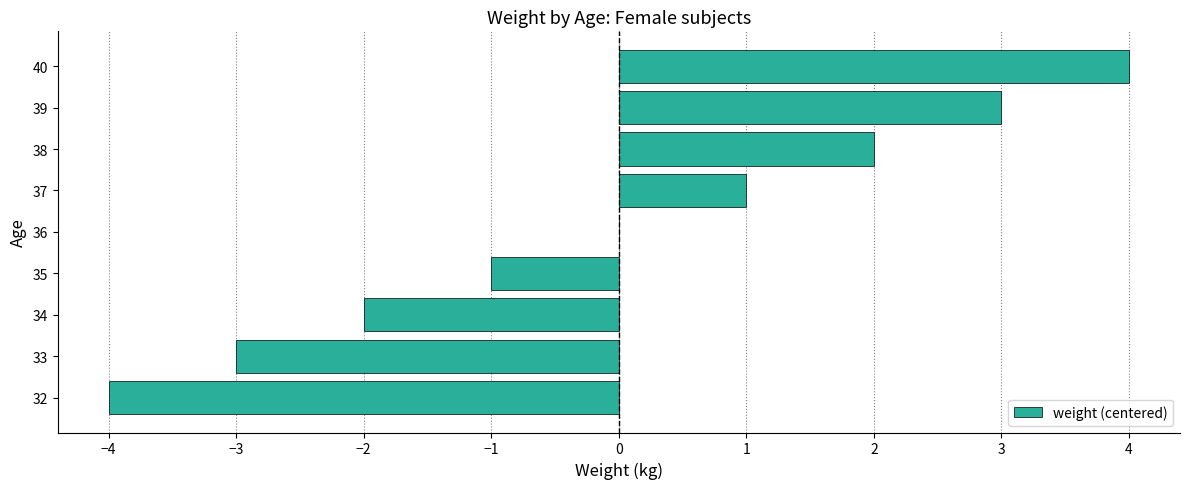

Which category has the highest value across all series?

40